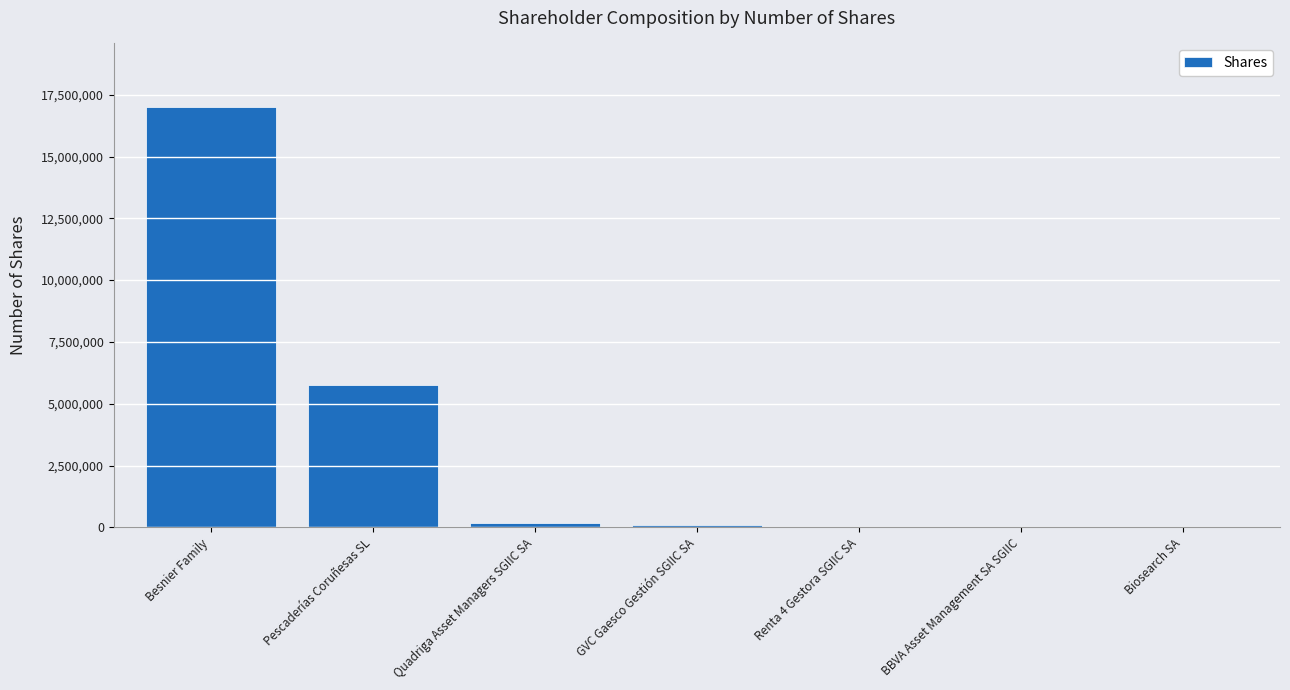

At which label is the value closest to 8513426?

Pescaderías Coruñesas SL